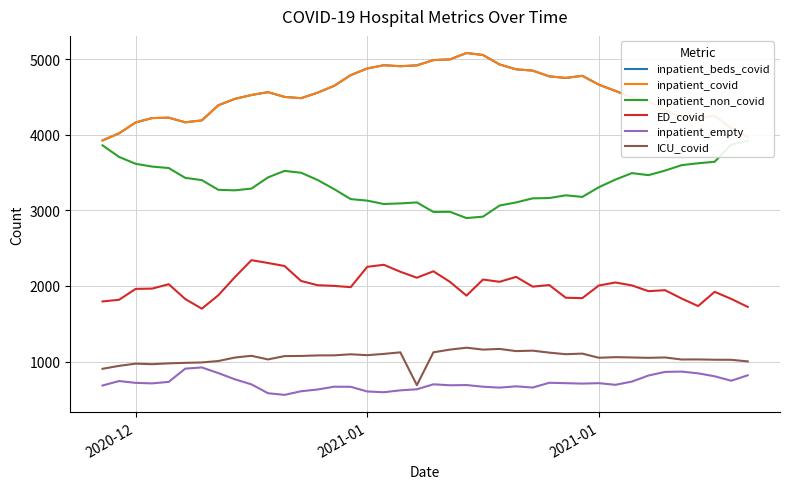

Does the chart have visible grid lines?

Yes